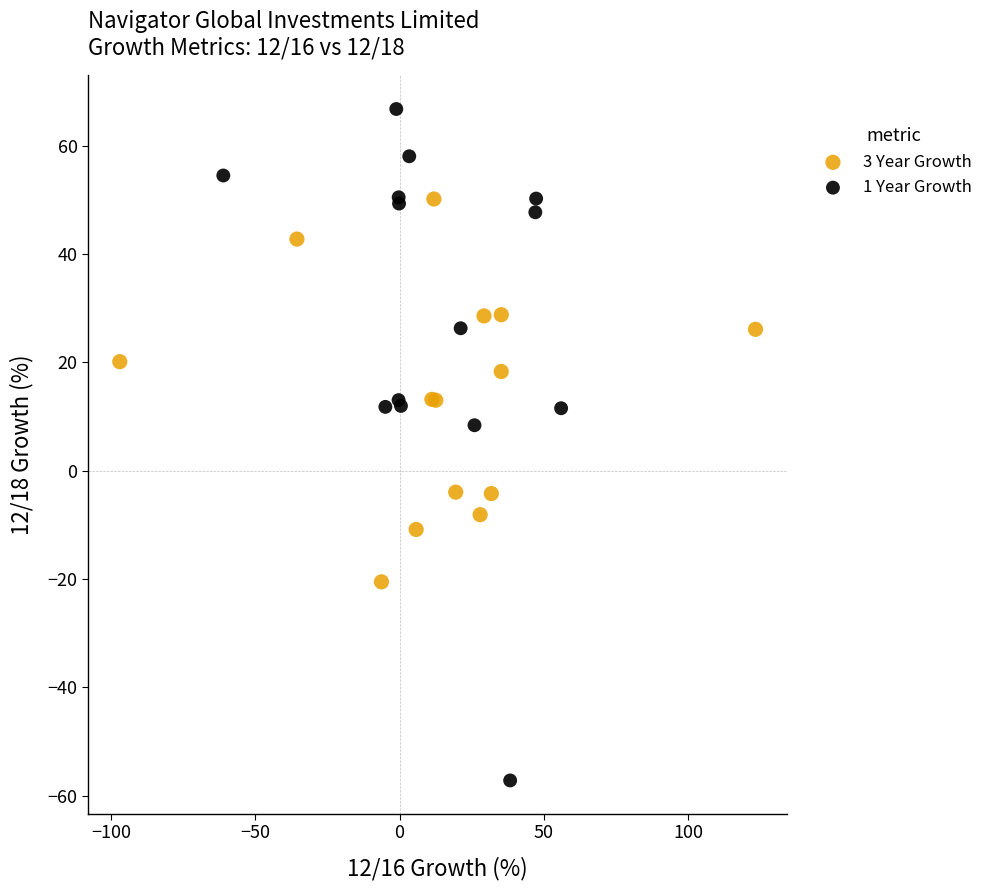

Which series contains the highest Y value?

1 Year Growth